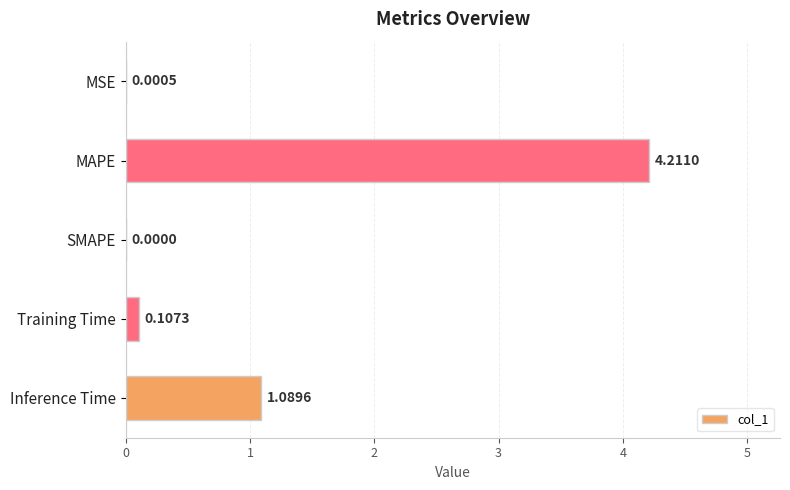

At which label is the value closest to 2?

Inference Time